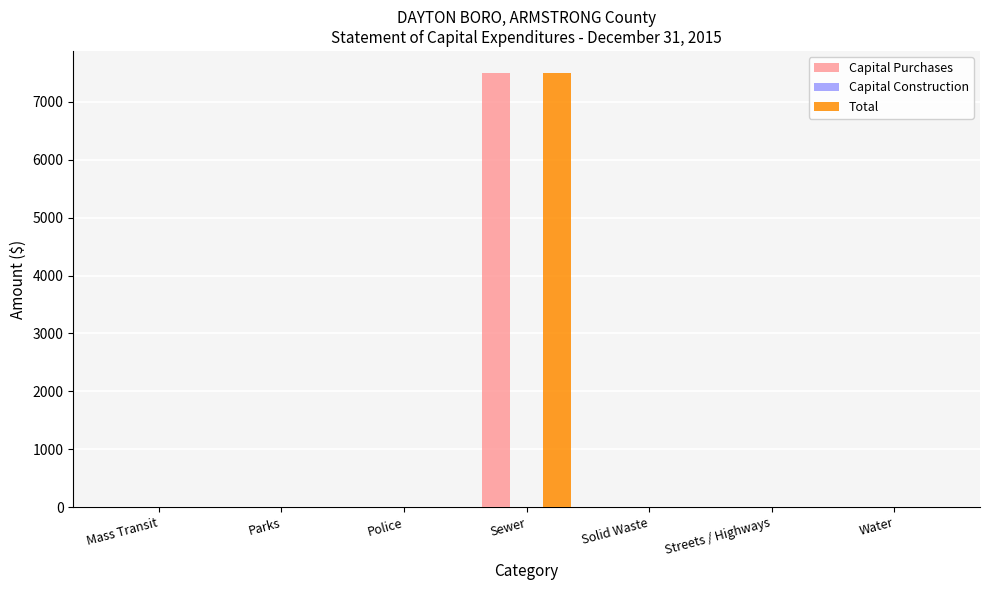

How many values in the Capital Purchases series exceed 0?

1